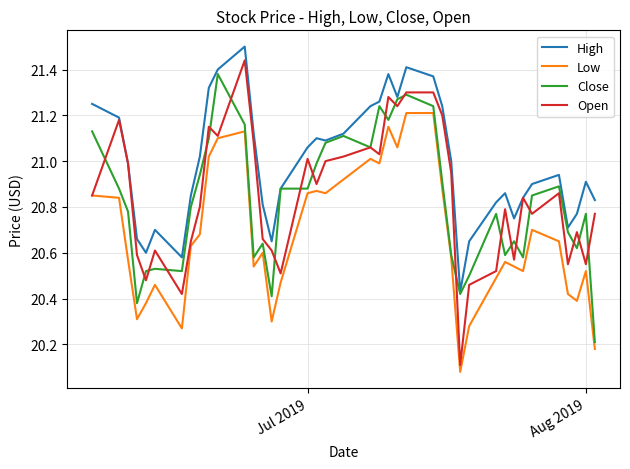

In Open, how many points are lower than both neighbors (excluding endpoints)?

12